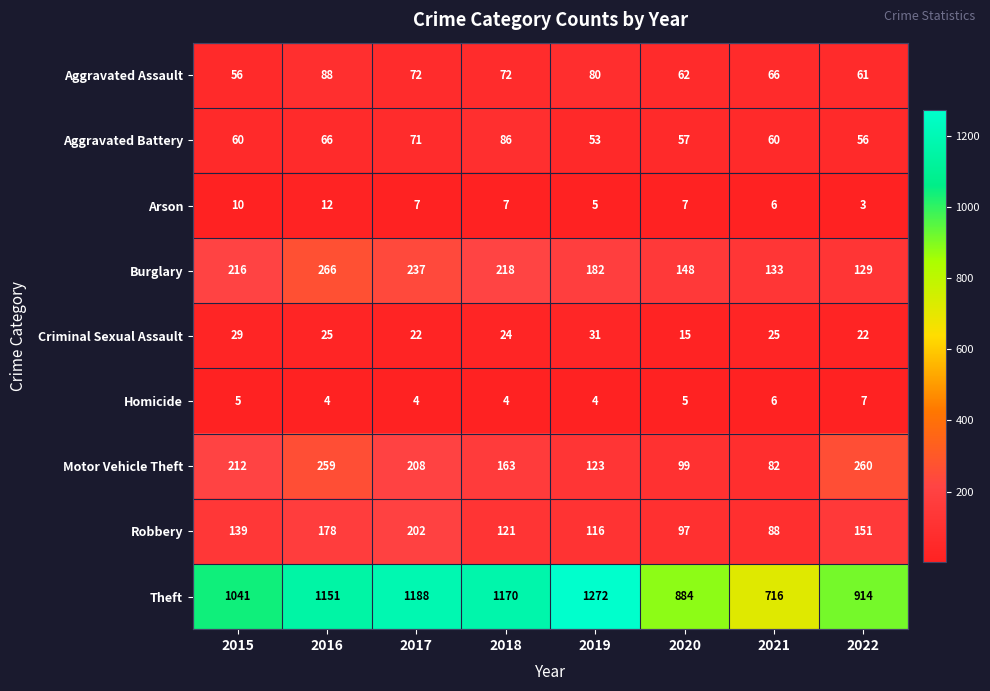

The Criminal Sexual Assault series shows 12 at 2019. True or false?

False